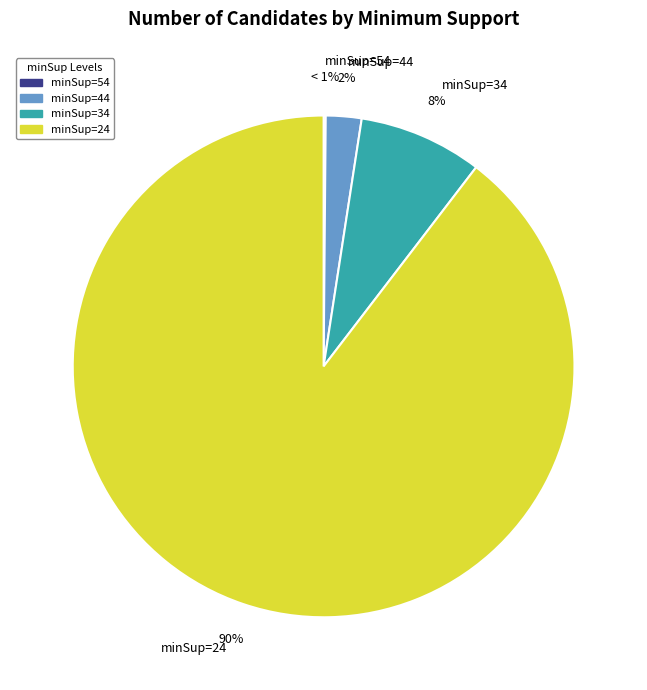

To the nearest percent, what portion does minSup=34 represent?

8%